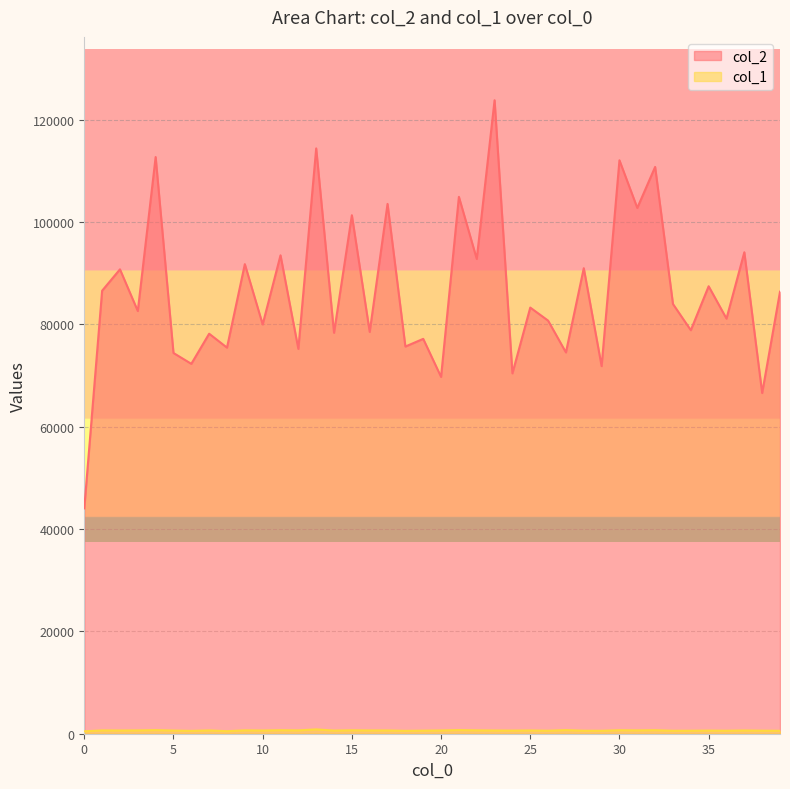

What is the value of the col_1 point at the 16th from the left?

670